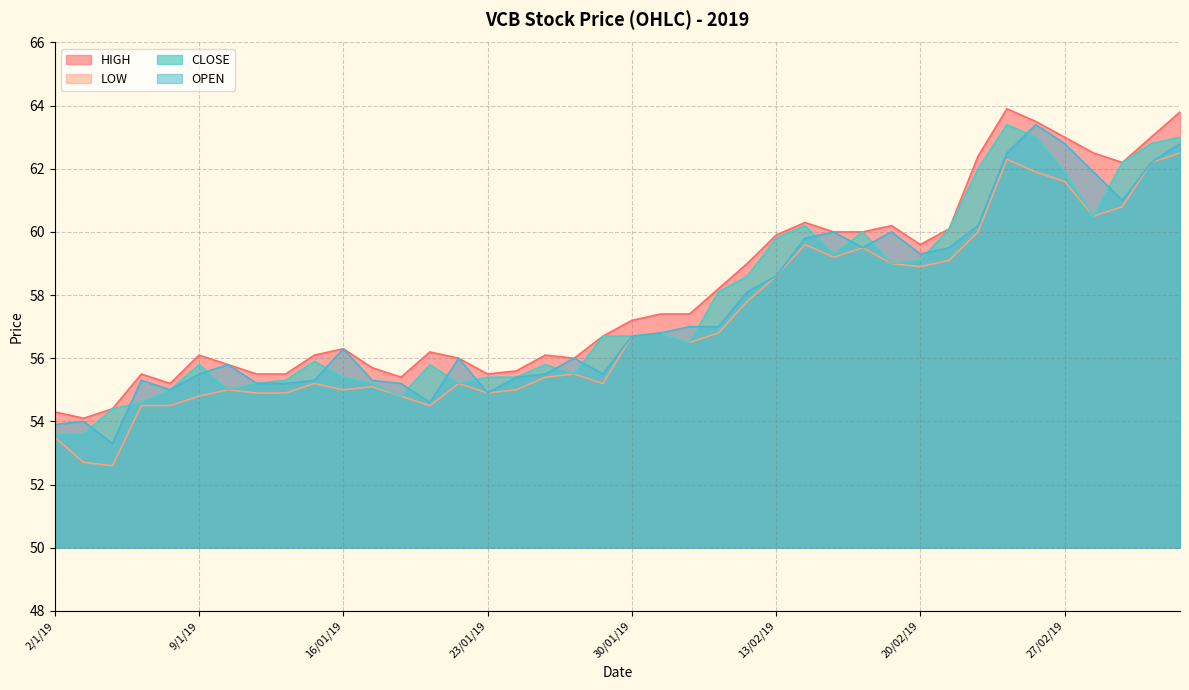

How many data points does each series have?

40